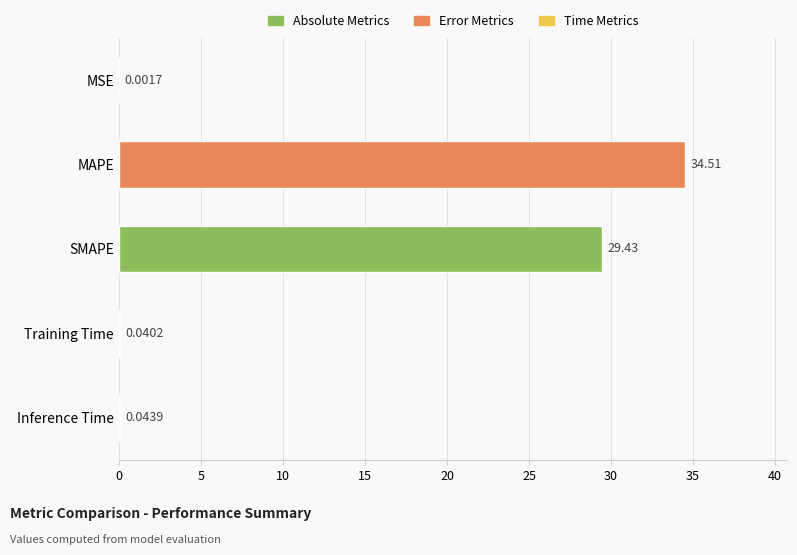

What is the sum of all values?

64.0